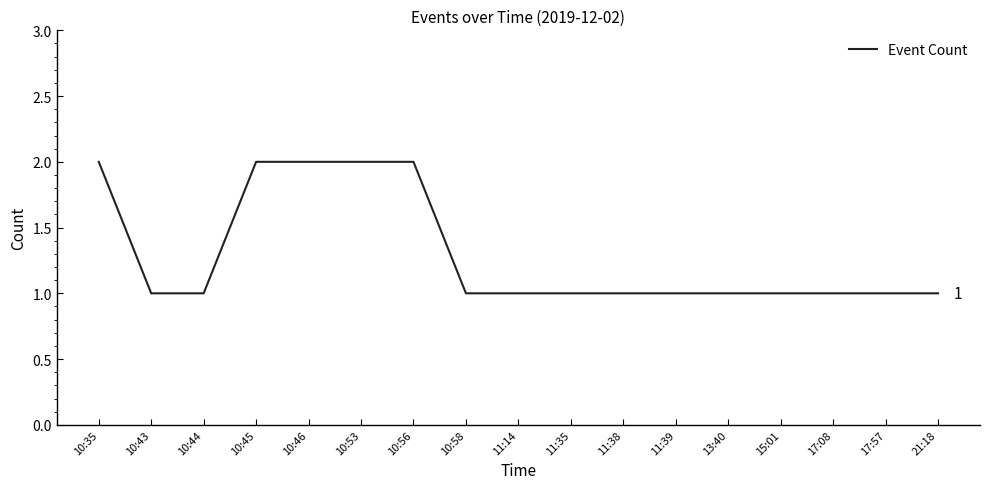

Approximately how many times larger is the value at 17:08 compared to 11:14?

1.0